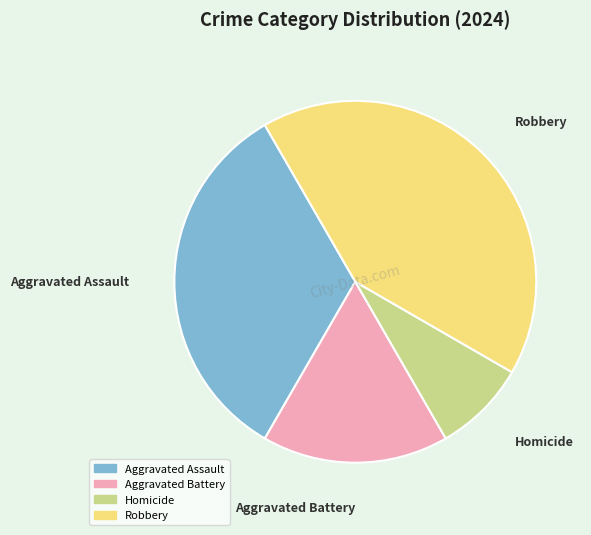

Do Aggravated Assault and Homicide together represent more than half of the pie?

No